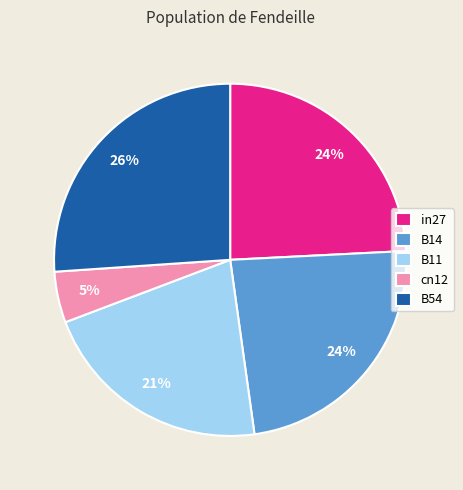

To the nearest percent, what is the difference between the largest and smallest slice percentages?

21%